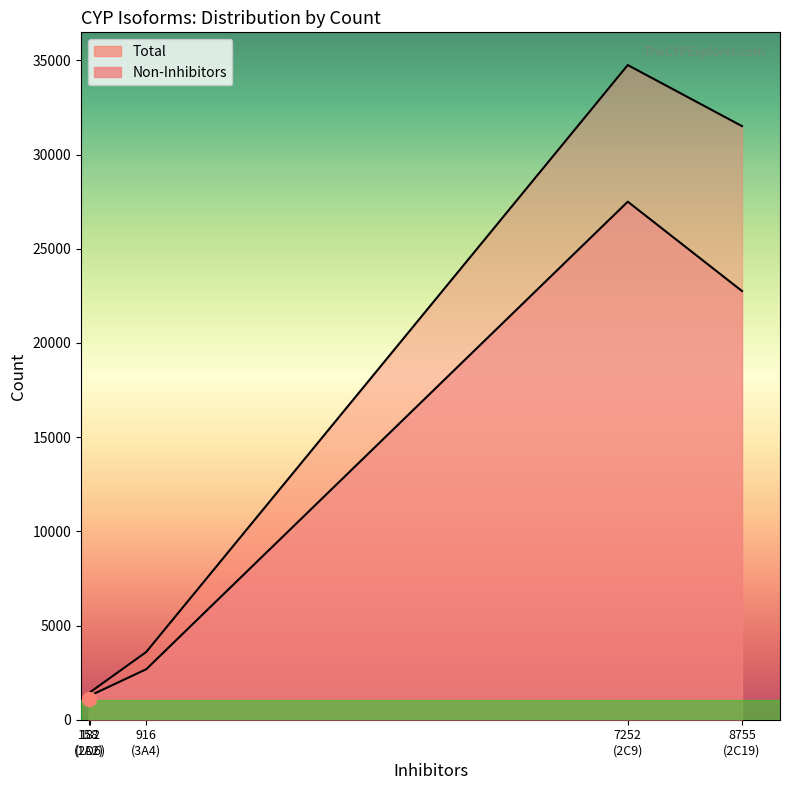

List the series in order of their overall mean, highest first.

Total, Non-Inhibitors